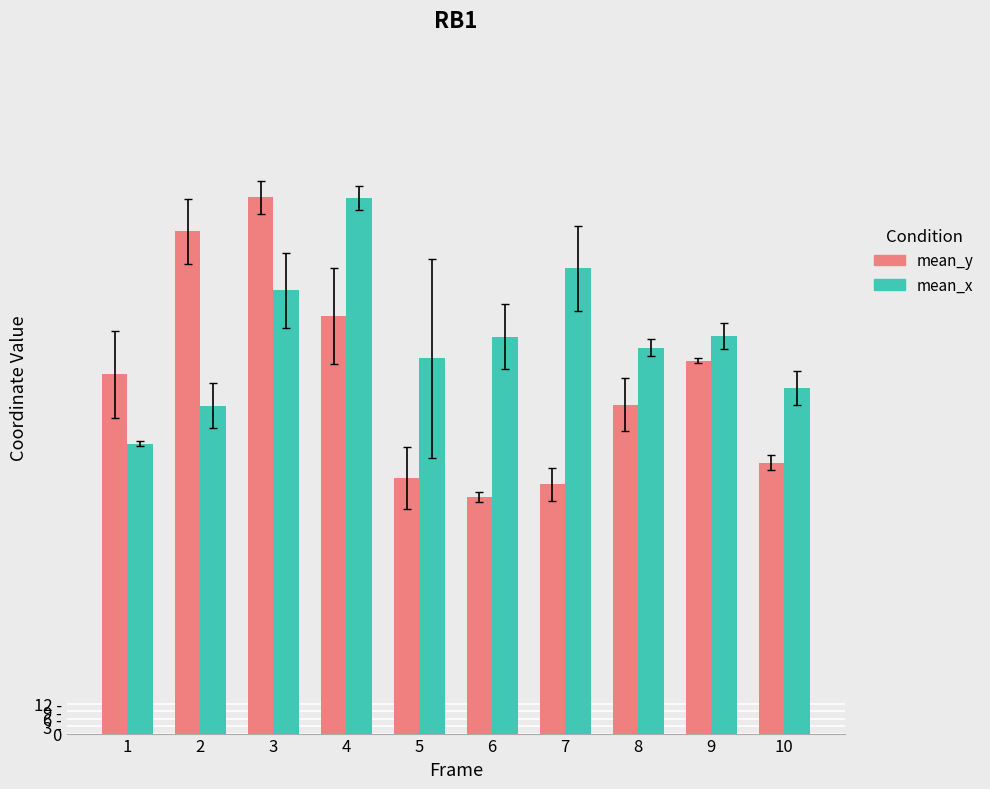

What is the value of the mean_x bar at the 5th from the left?

151.8